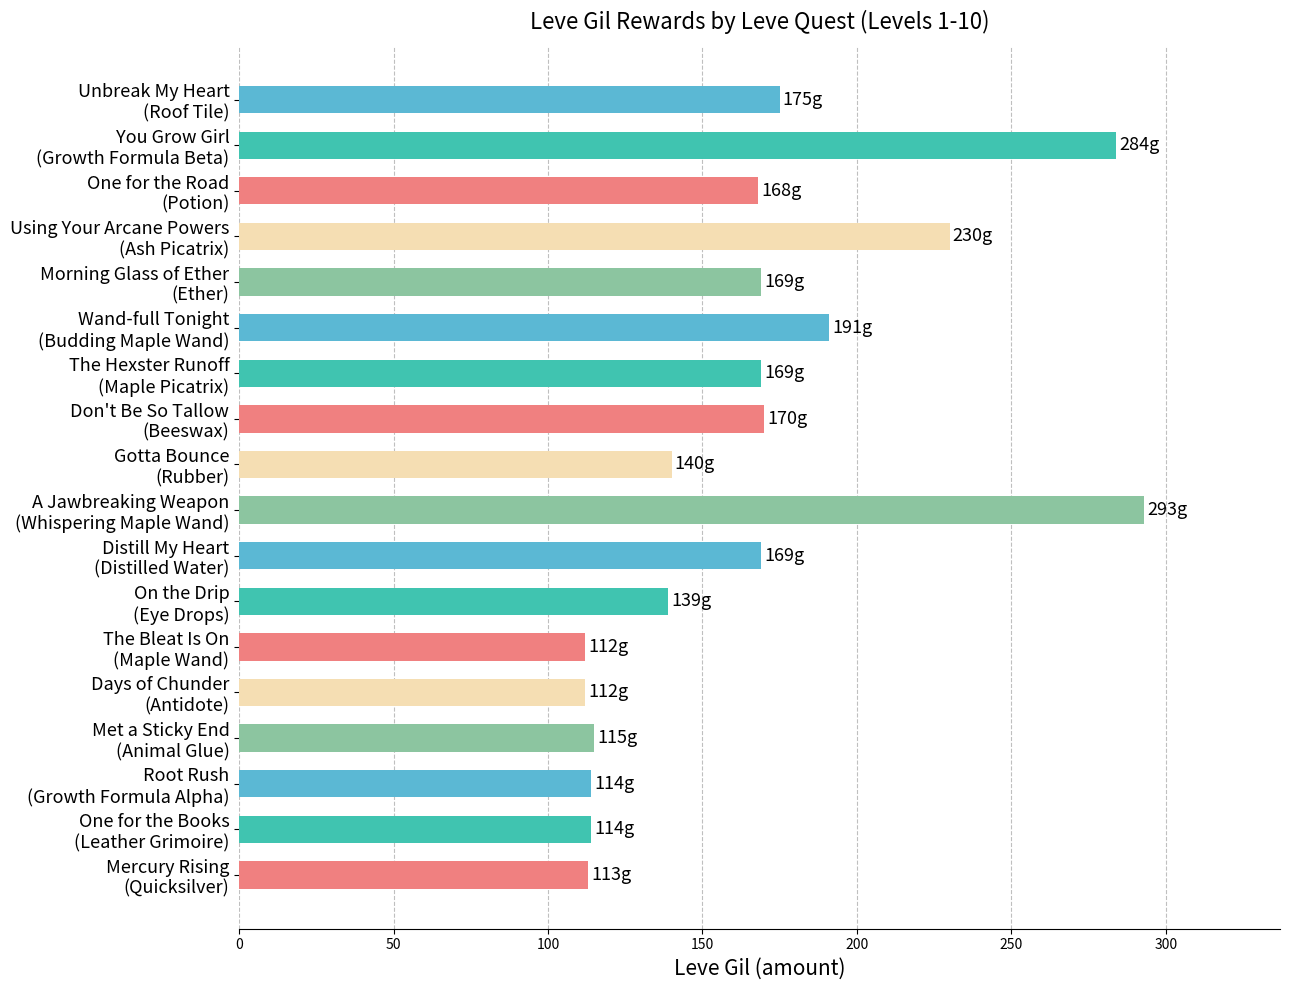

What is the average value?

165